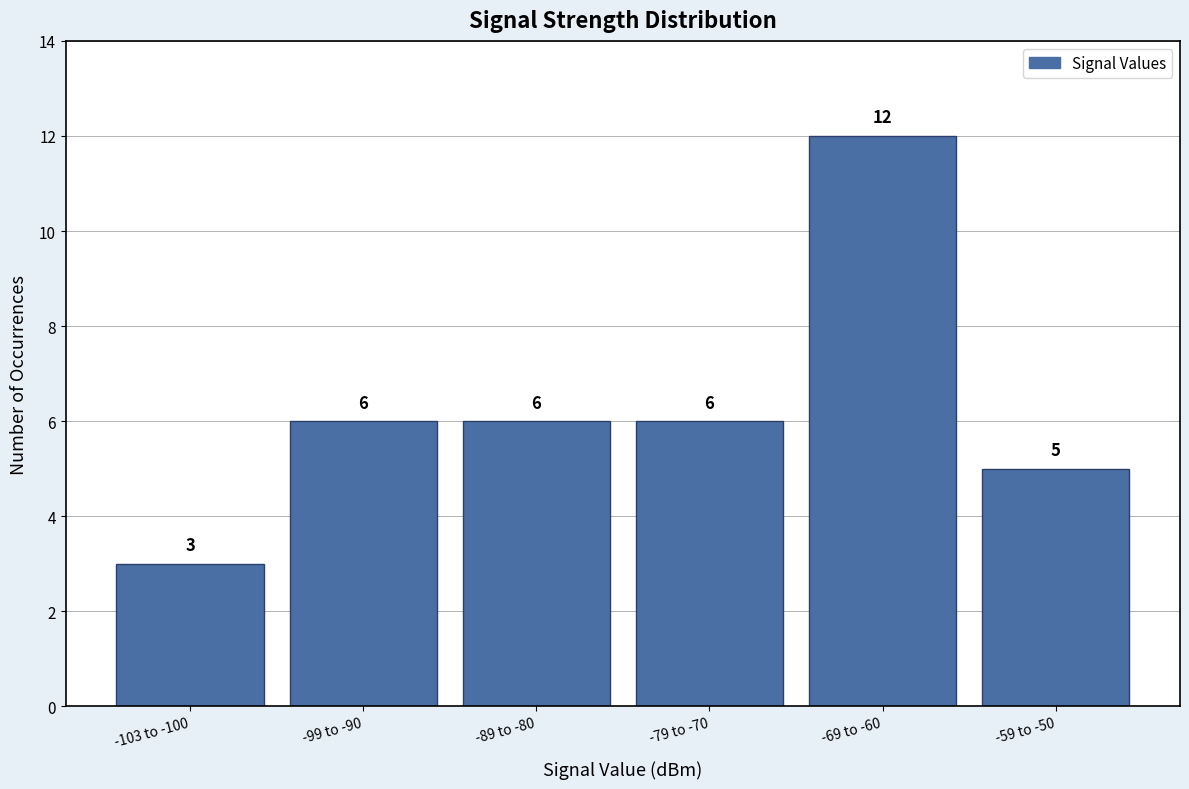

Reading left to right, extract all data points from this chart.

3	6	6	6	12	5